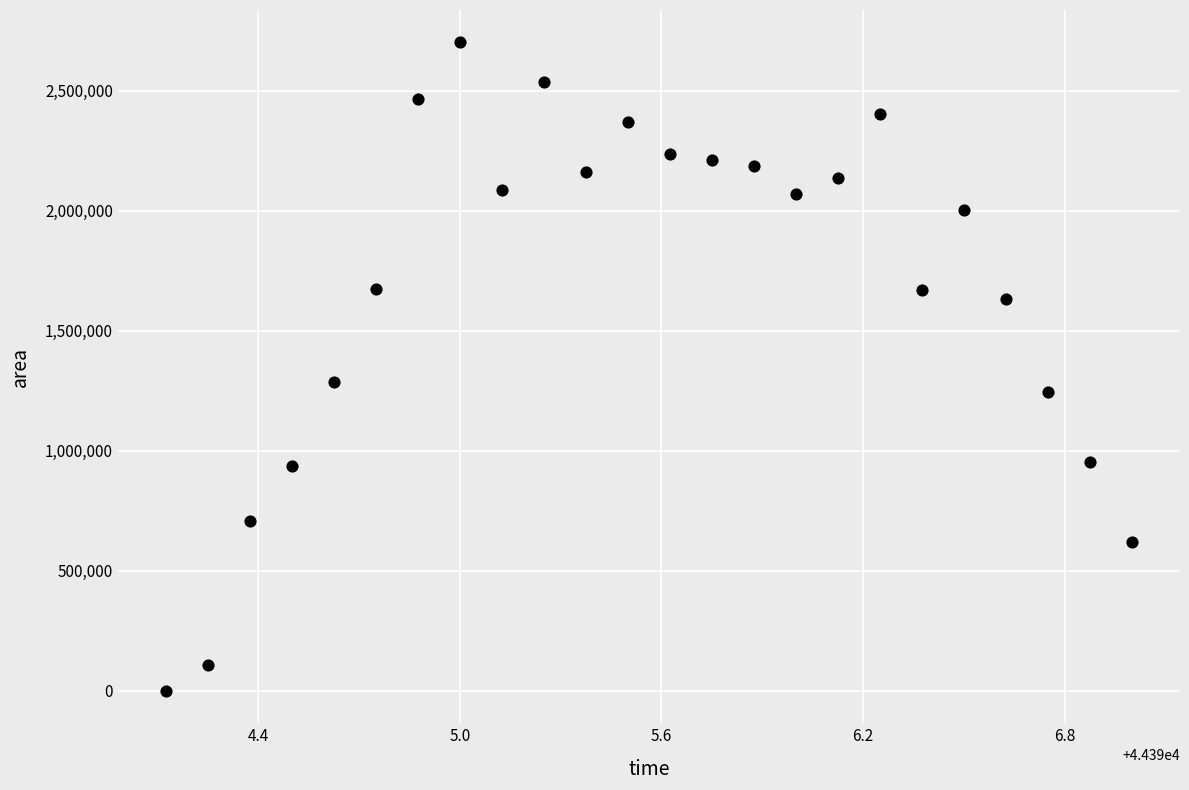

What Y value in the scatter plot is closest to 1350625?

1285000